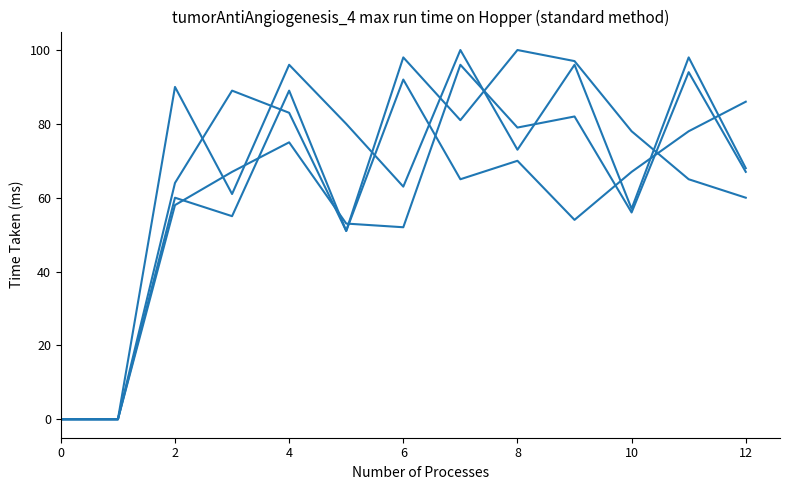

How many lines are shown in the chart?

4